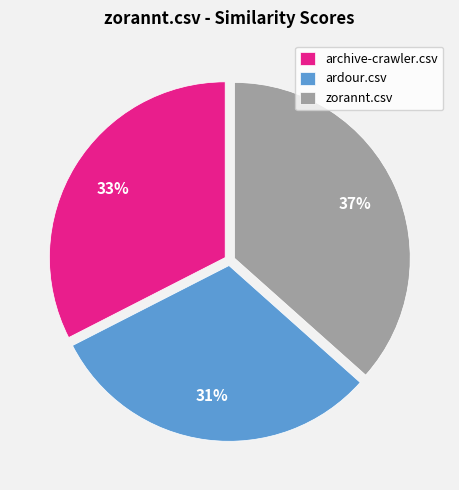

Count the number of slices in the pie.

3